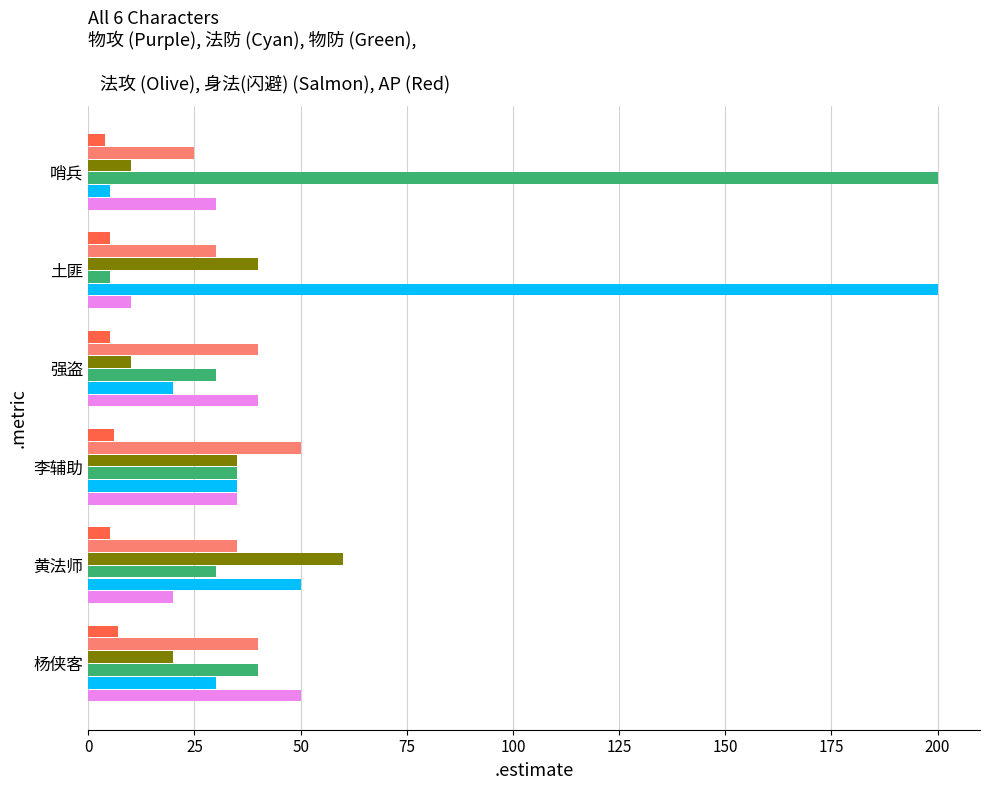

What is the spread (max minus min) of values at 土匪?

195